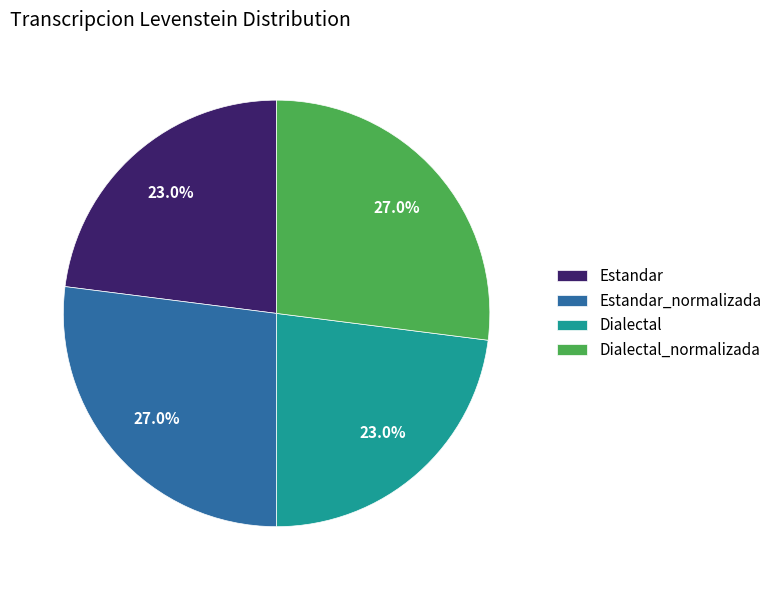

What percentage is NOT represented by Estandar_normalizada?

73.0%